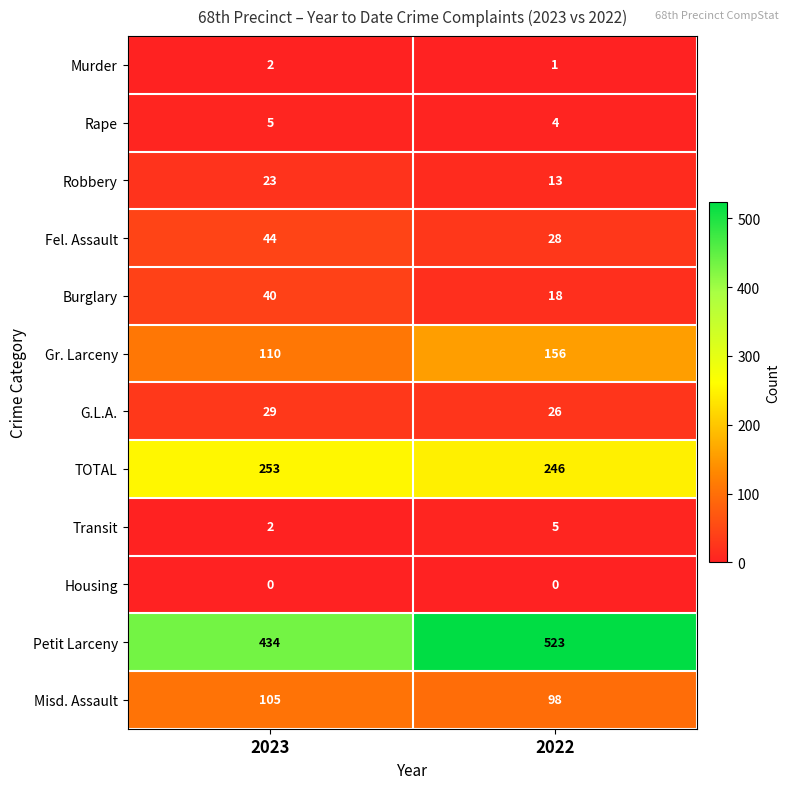

At which label does Petit Larceny reach its minimum?

2023